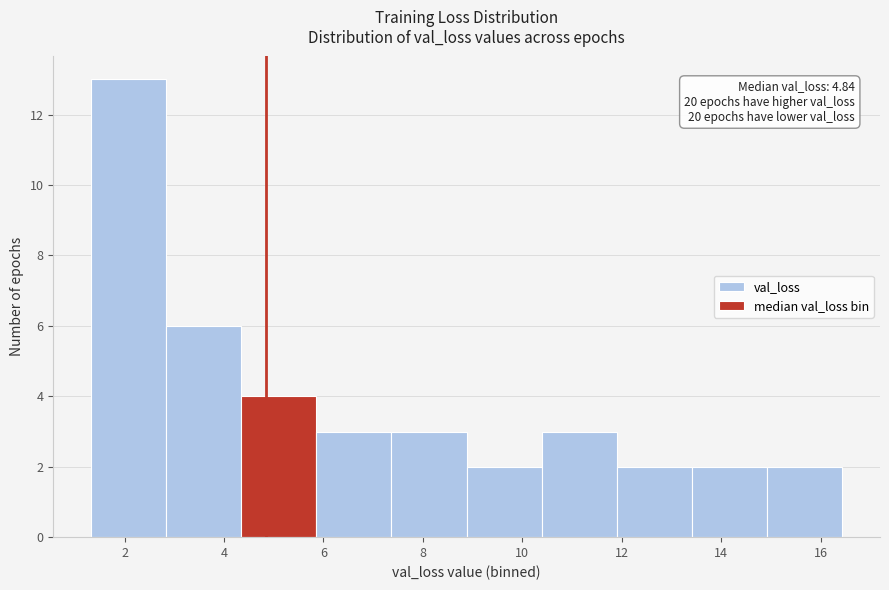

Which range on the x-axis has the tallest bar?

1.4 to 2.8